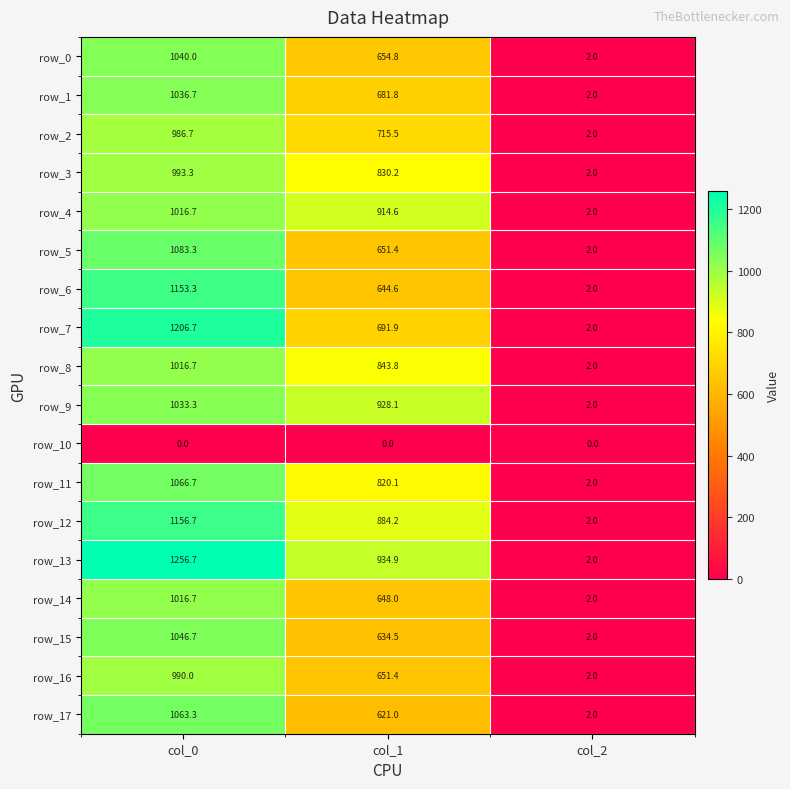

At which category is the sum across all series the highest?

col_0